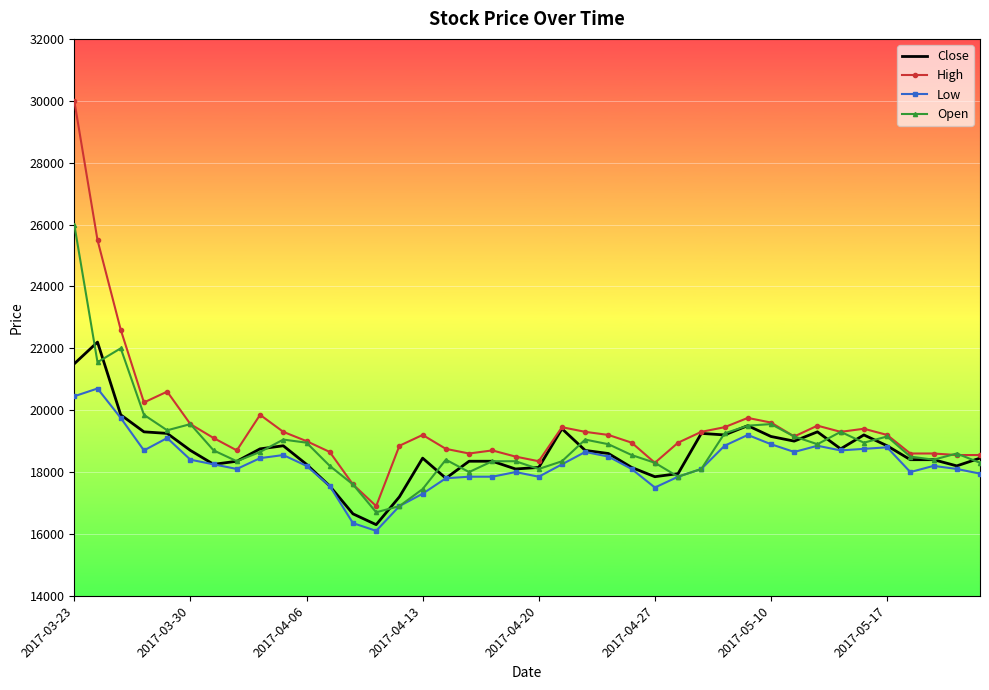

True or false: Low and High intersect in this chart.

False